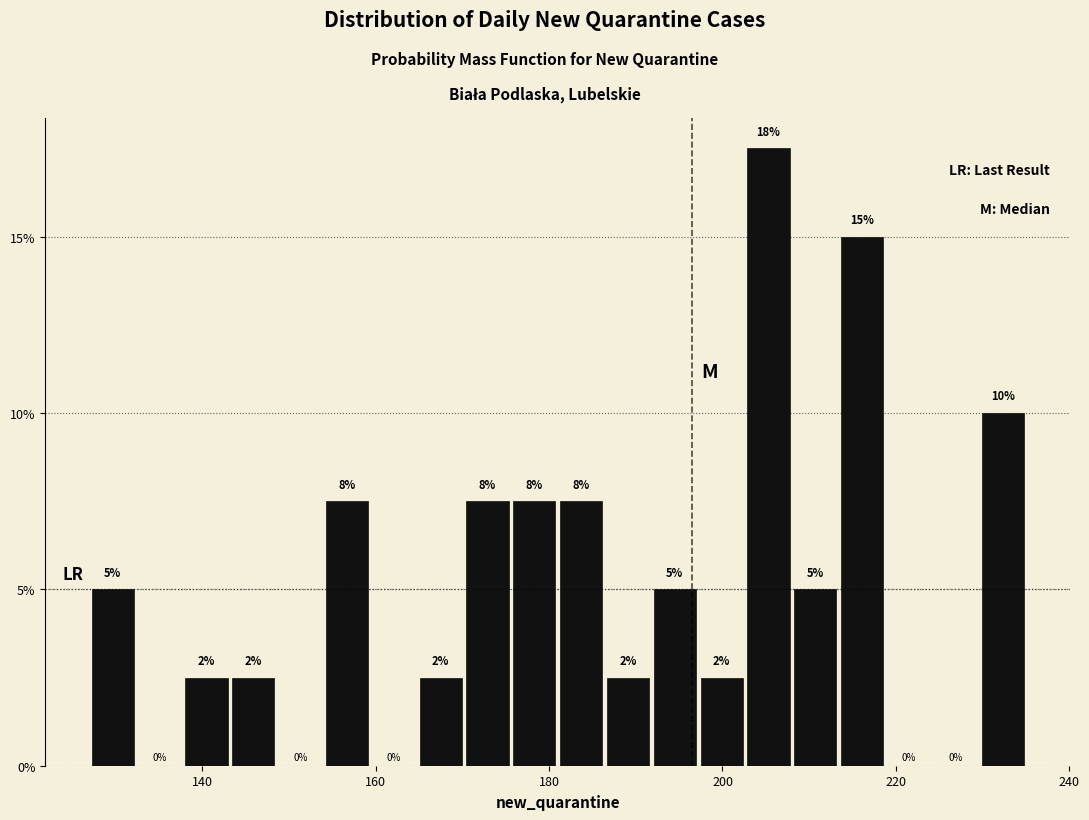

Read against the x-axis, roughly where is the centre of the tallest bar?

206